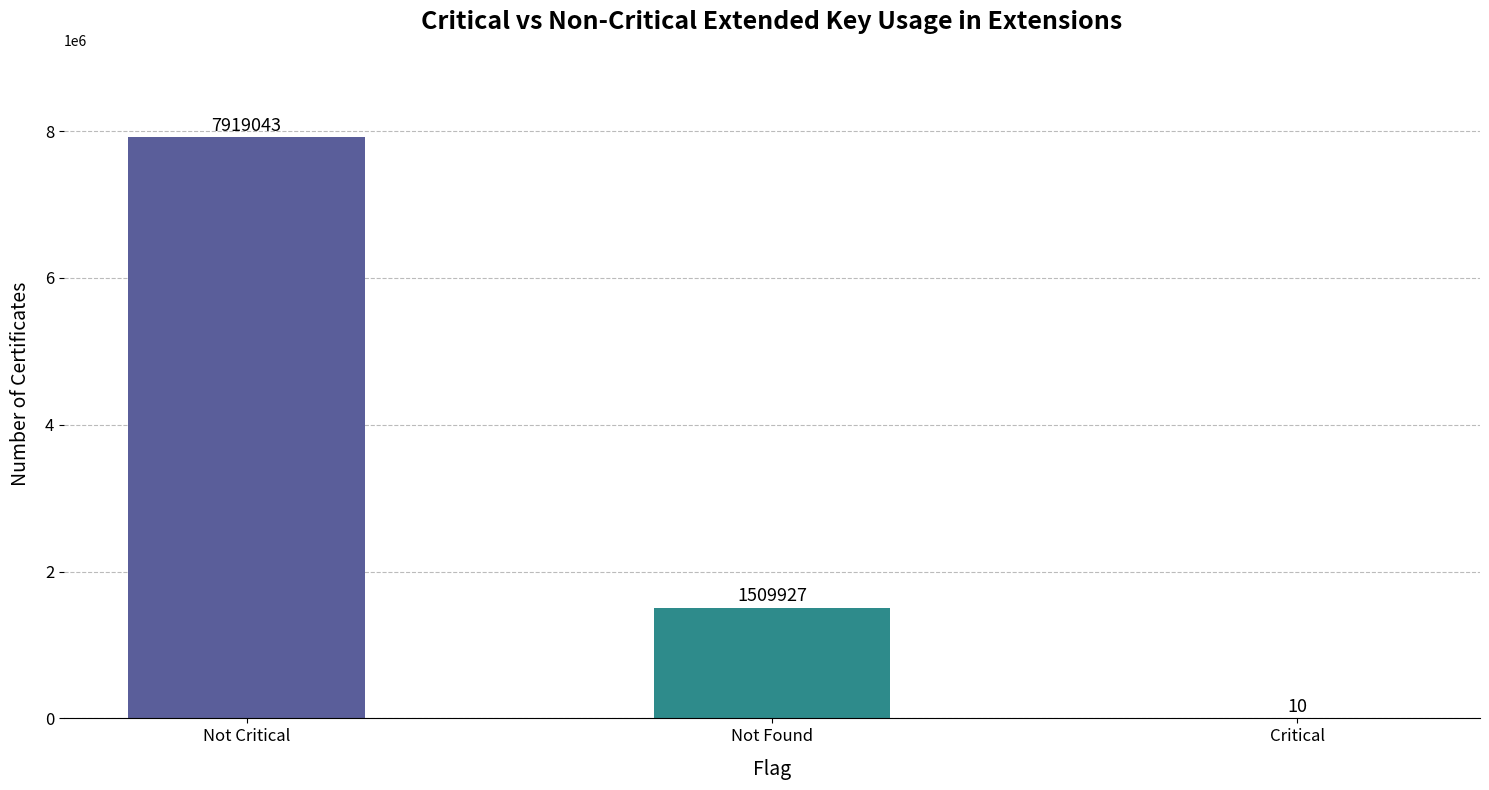

Is it true that the value at Critical is 10?

True